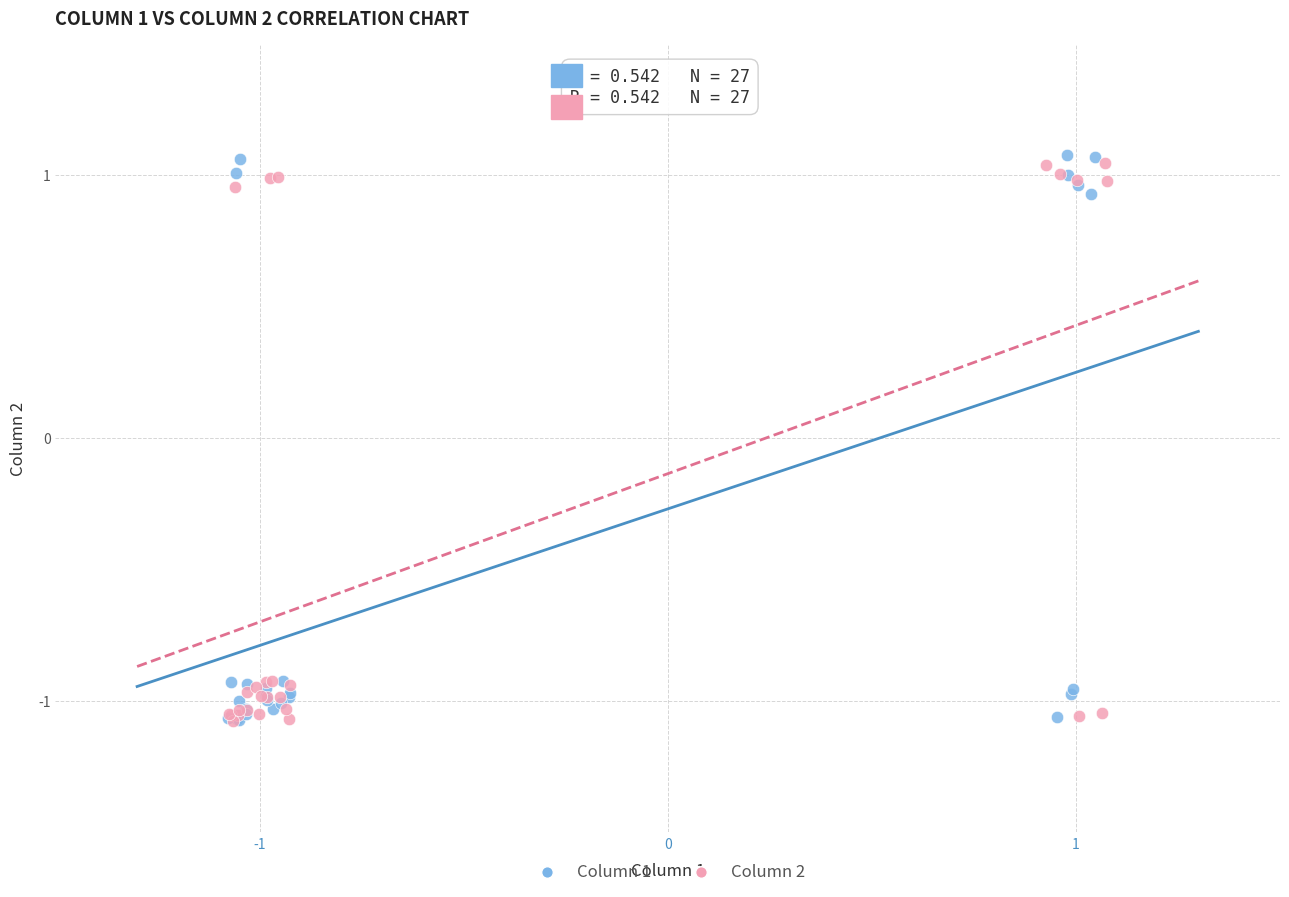

What are all the series names shown in the legend?

Column 1, Column 2